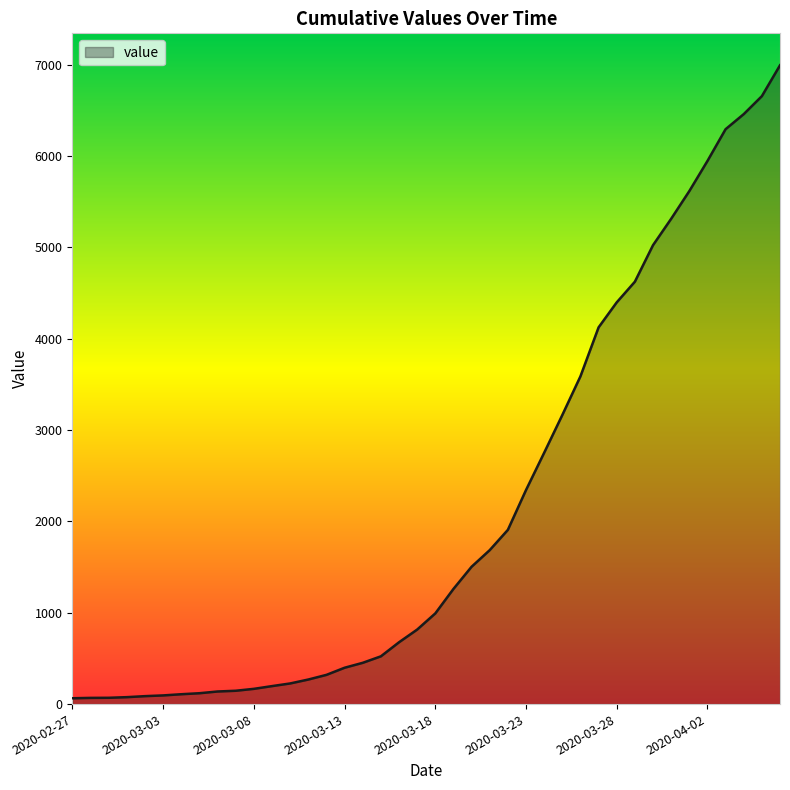

What is the difference between the maximum and minimum values?

6931